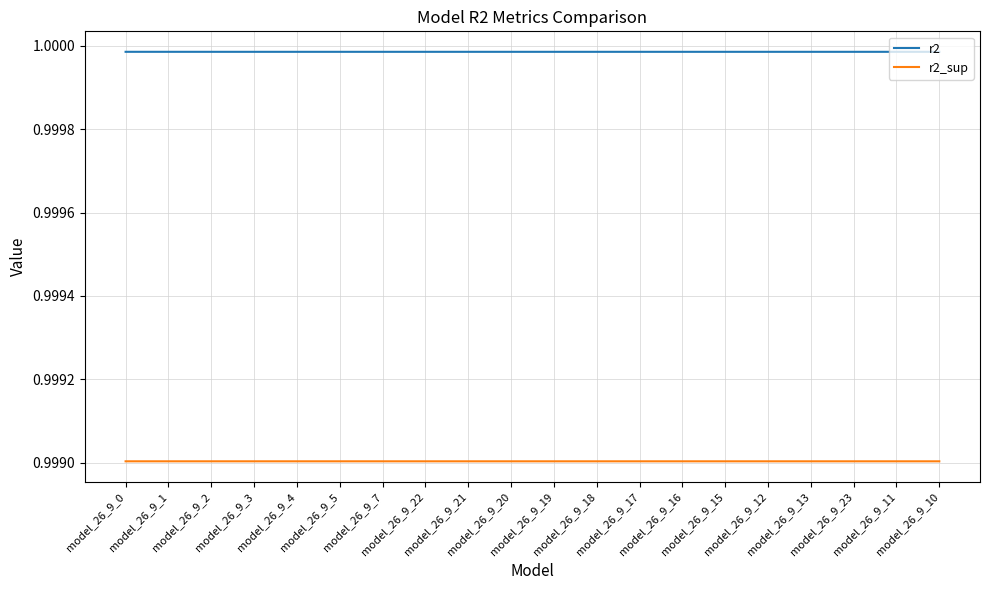

Is the value of r2 at model_26_9_21 greater than the value of r2_sup at model_26_9_4?

Yes